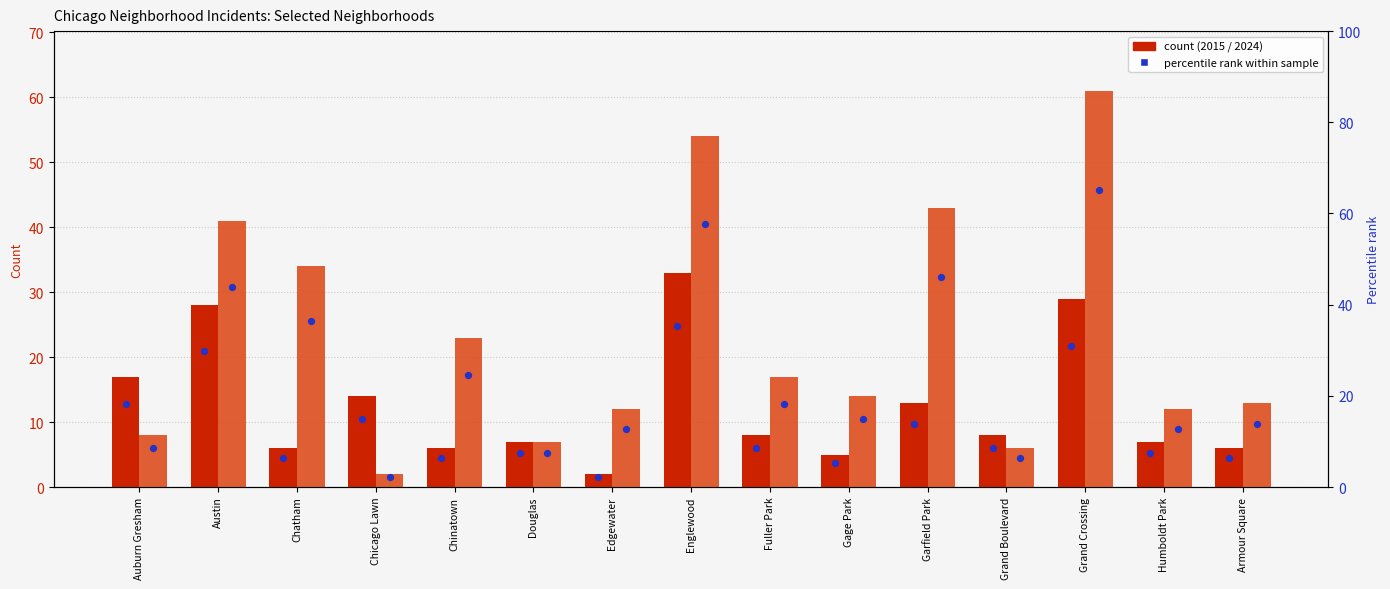

Is the value of 2015 at Armour Square greater than the value of 2024 at Fuller Park?

No